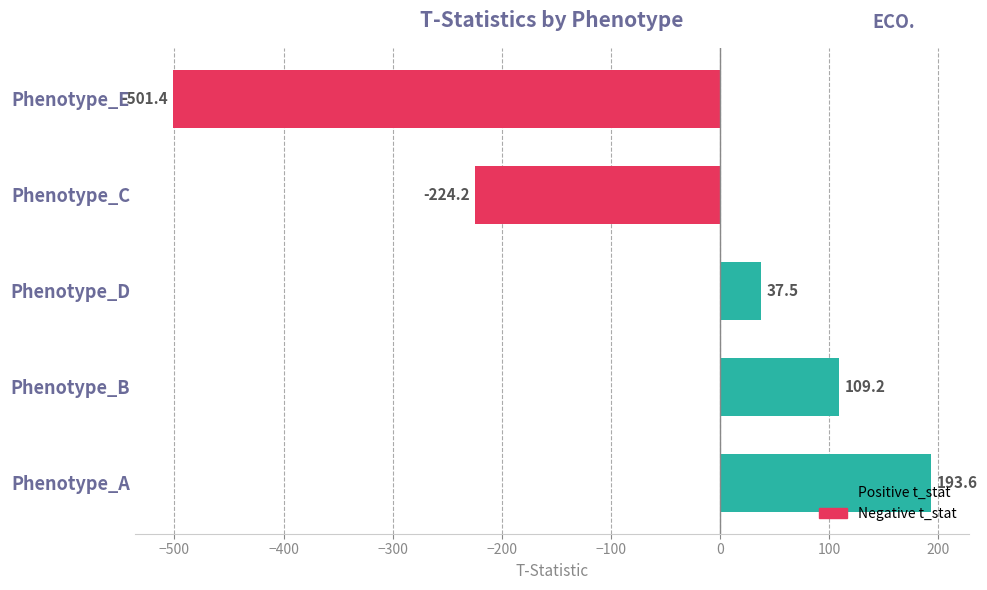

The chart shows a value of -501.4 at Phenotype_E. True or false?

True